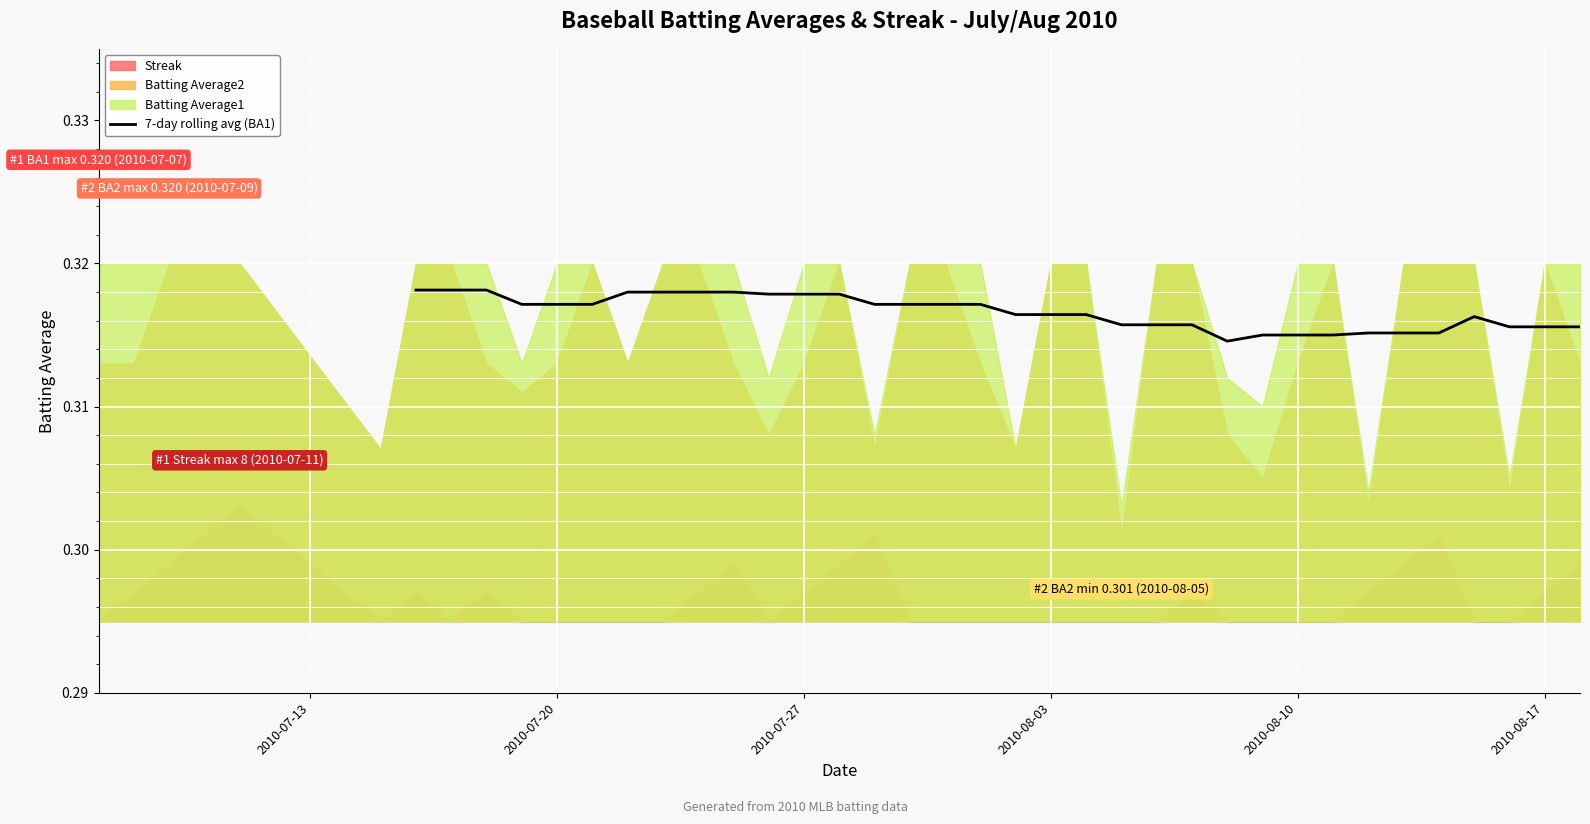

The value of 7-day rolling avg (BA1) at 2010-08-10 is 0.2. True or false?

False